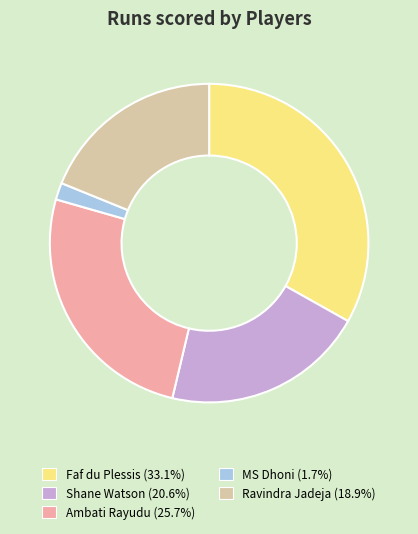

Is there any slice that represents more than half of the pie?

No